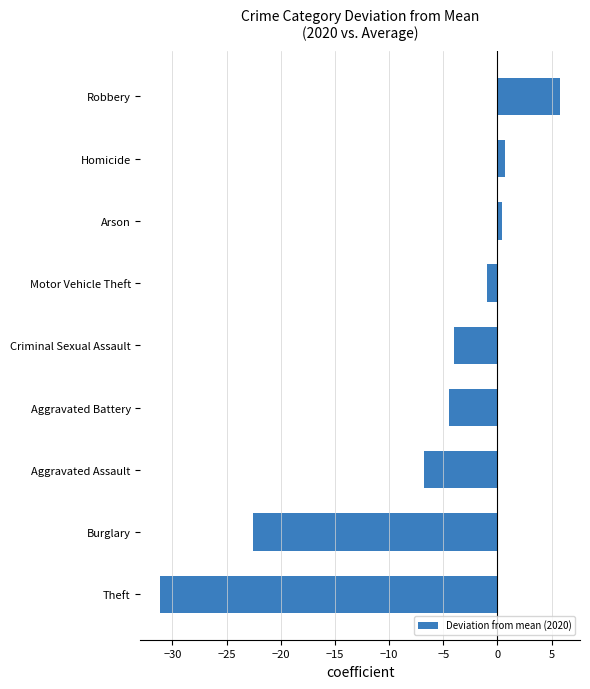

Is it true that the value at Burglary is -8.1?

False